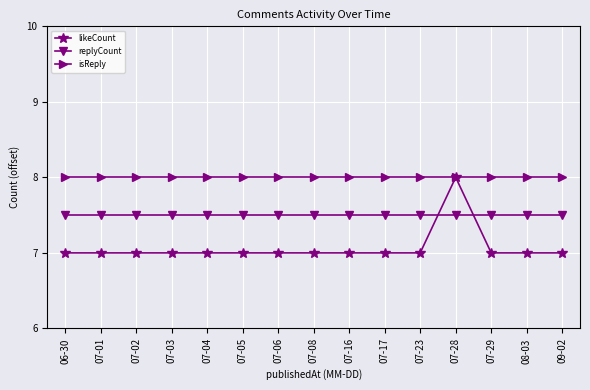

Rank the series by their average value, from lowest to highest.

likeCount, replyCount, isReply